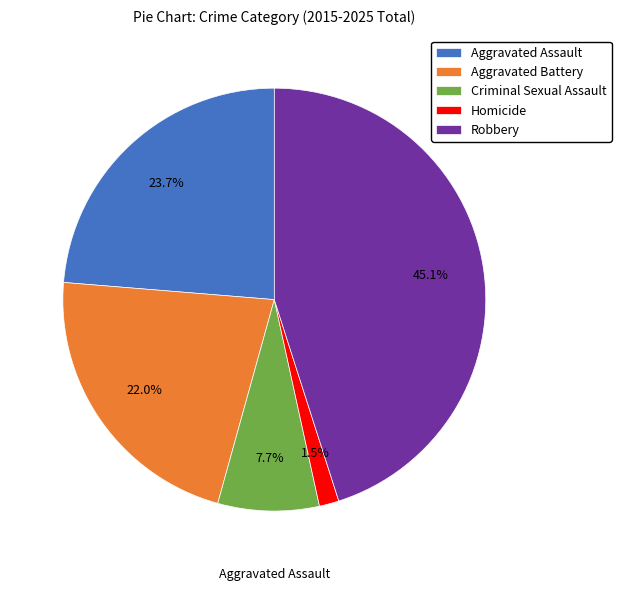

Between Criminal Sexual Assault and Homicide, which is larger?

Criminal Sexual Assault